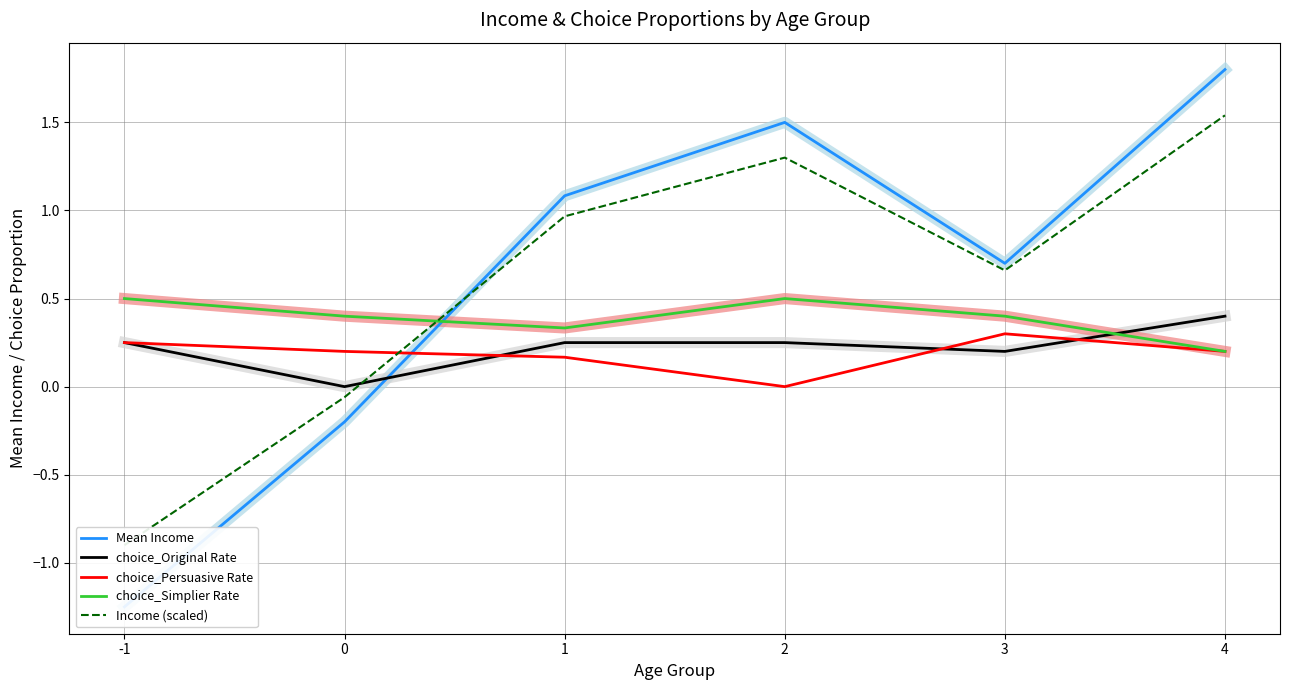

Reading left to right, what are all the values shown in this chart?

Mean Income: -1=-1.2	0=-0.2	1=1.1	2=1.5	3=0.7	4=1.8
choice_Original Rate: -1=0.2	0=0.0	1=0.2	2=0.2	3=0.2	4=0.4
choice_Persuasive Rate: -1=0.2	0=0.2	1=0.2	2=0.0	3=0.3	4=0.2
choice_Simplier Rate: -1=0.5	0=0.4	1=0.3	2=0.5	3=0.4	4=0.2
Income (scaled): -1=-0.9	0=-0.1	1=1.0	2=1.3	3=0.7	4=1.5